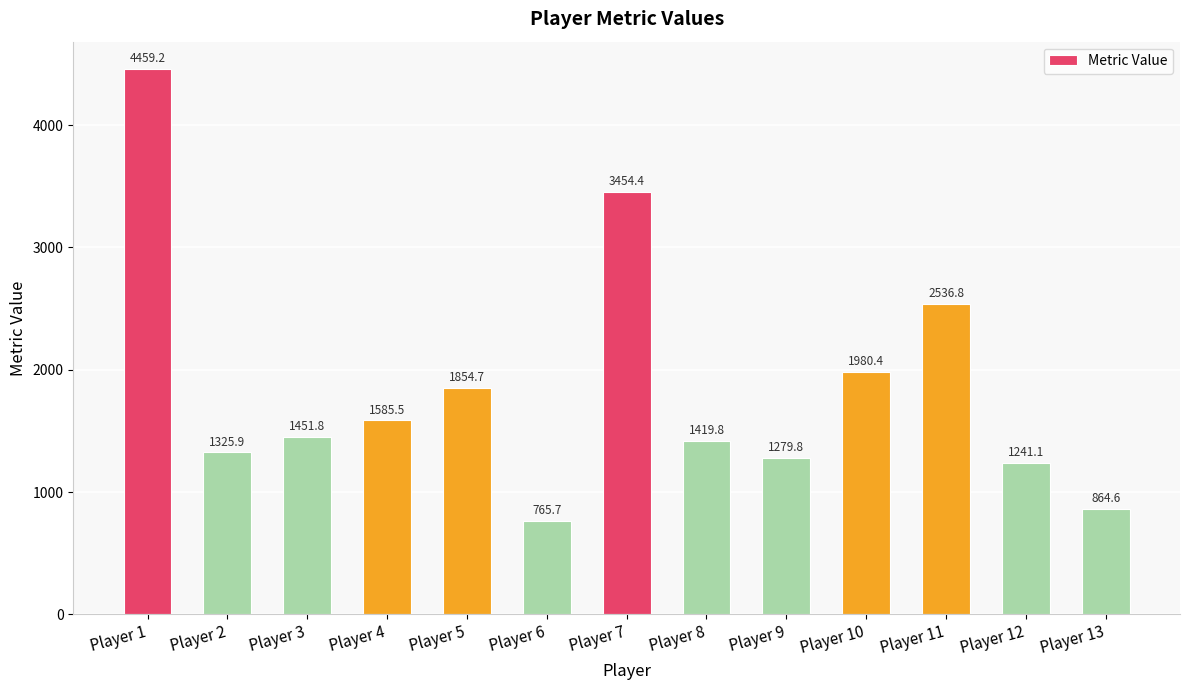

How many bars are there in total?

13